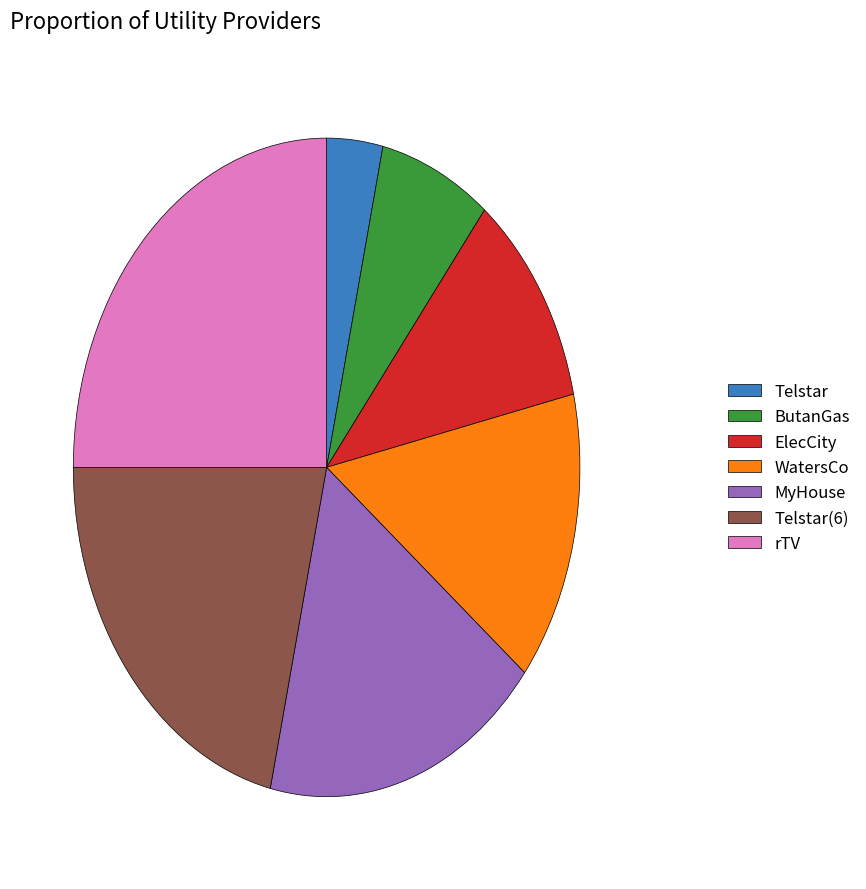

Count the number of slices in the pie.

7